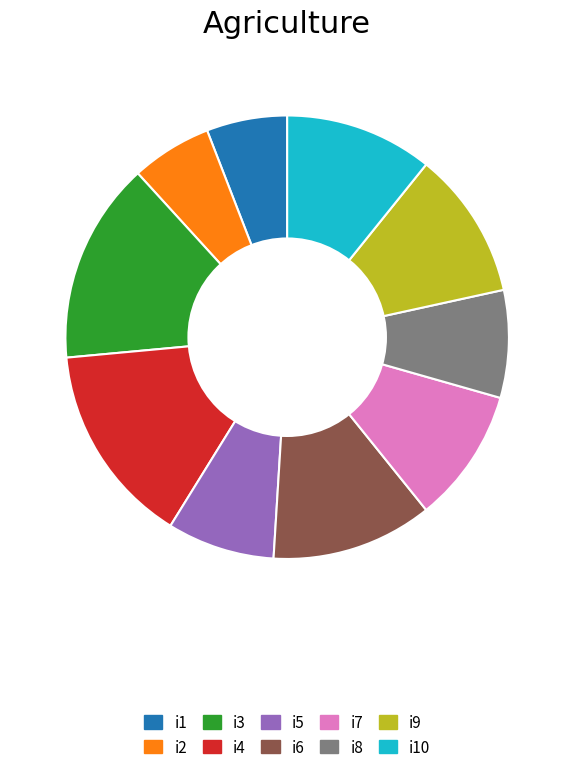

Is there a majority slice in this chart?

No